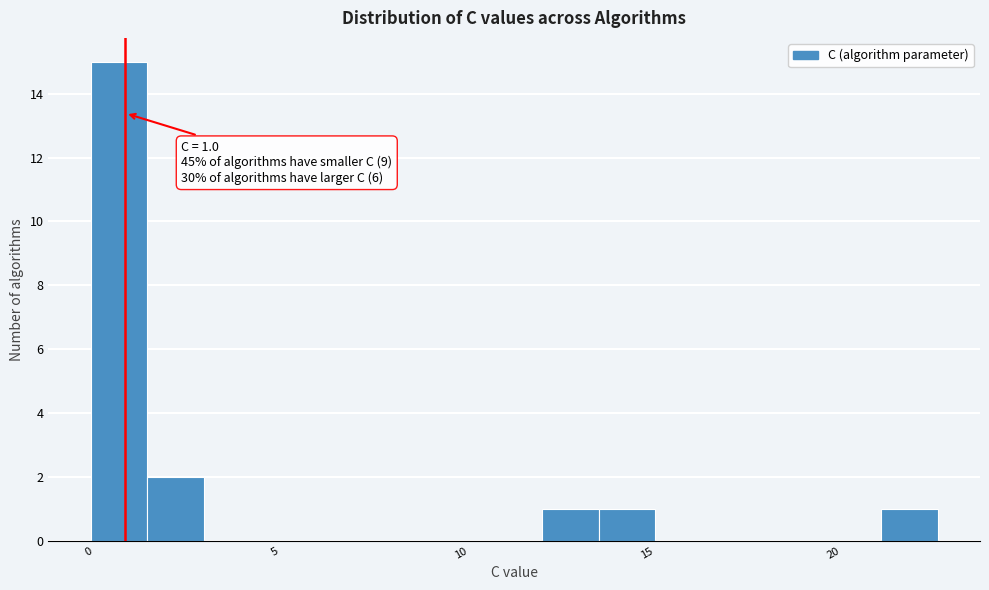

Around what value on the x-axis is the tallest bar? Give the approximate position of its centre, as read against the axis.

1.0